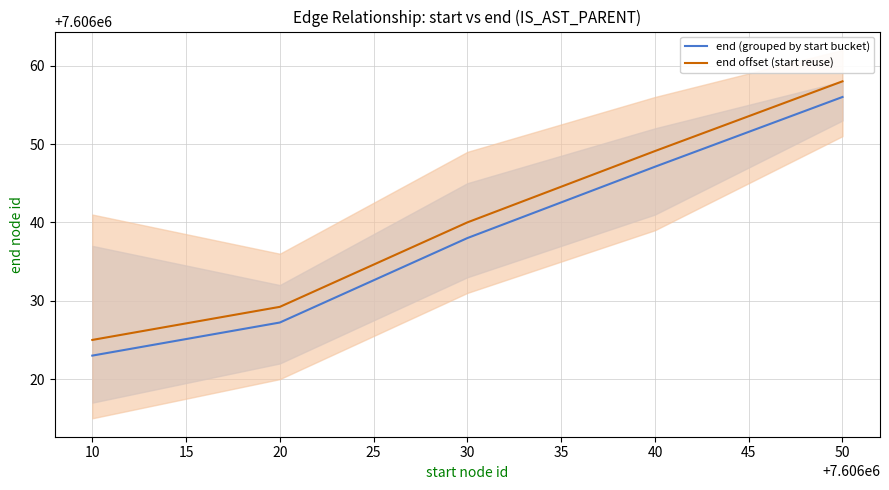

How many values in the end offset (start reuse) series exceed 7606040?

2